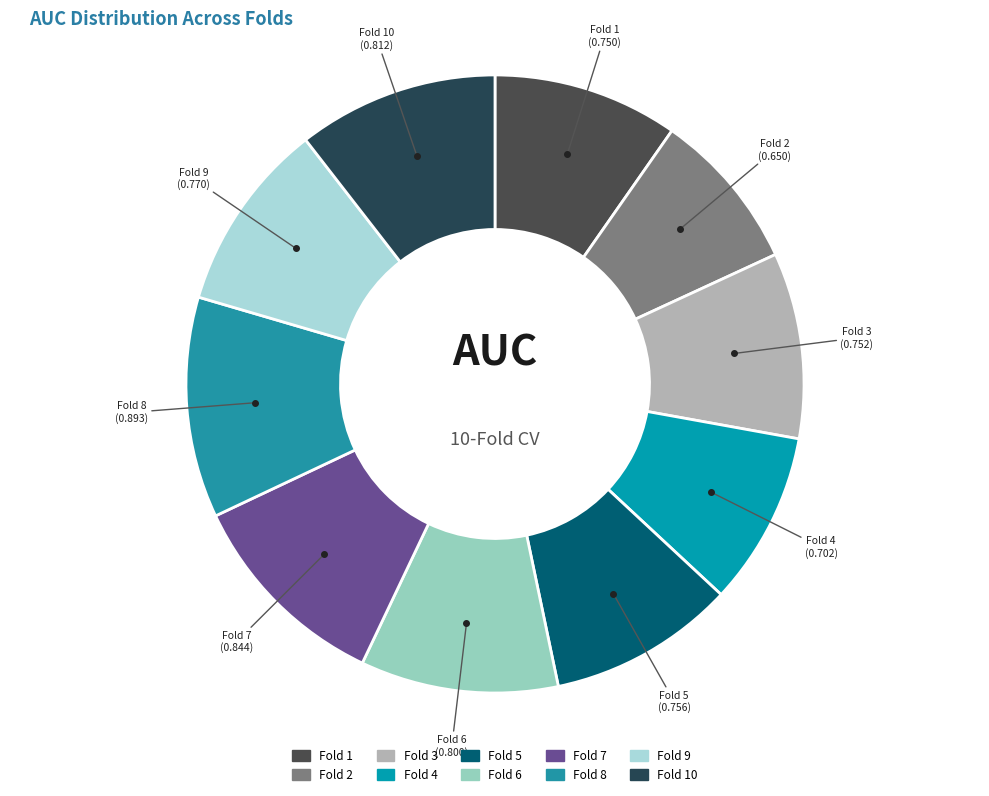

Count the number of slices in the pie.

10